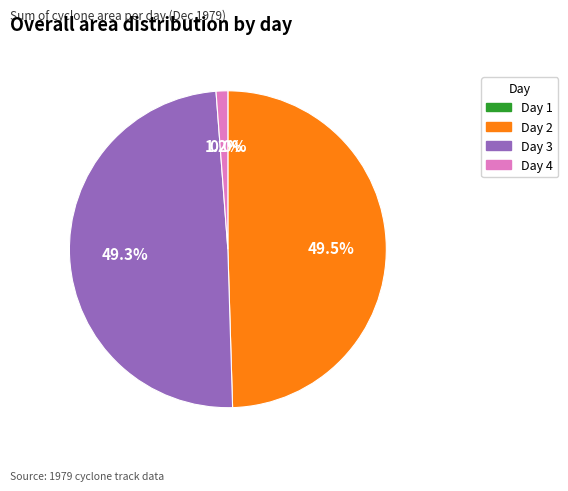

Does Day 4 account for over 50% of the chart?

No